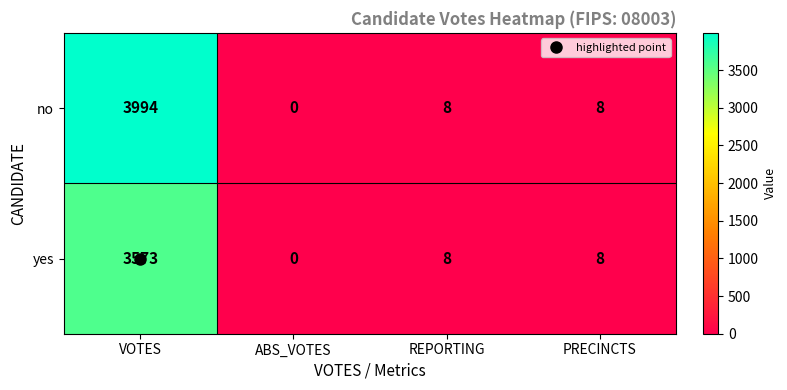

How many categories are shown in the chart?

4